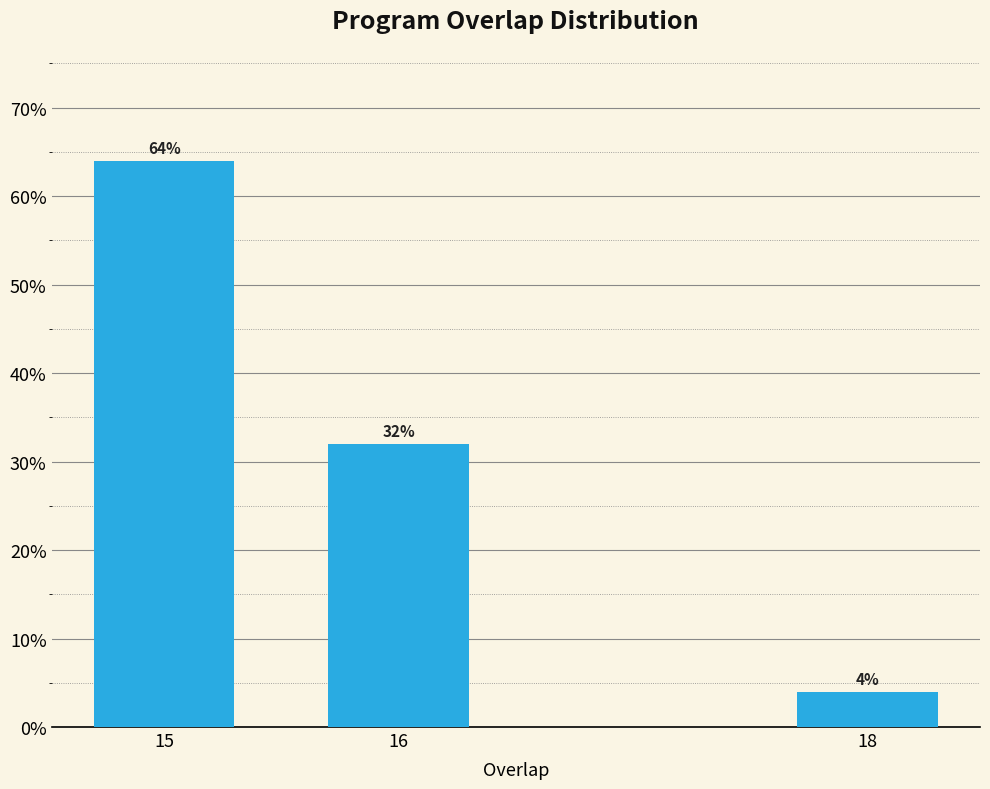

Reading right to left, extract all data points from this chart.

18=4	16=32	15=64